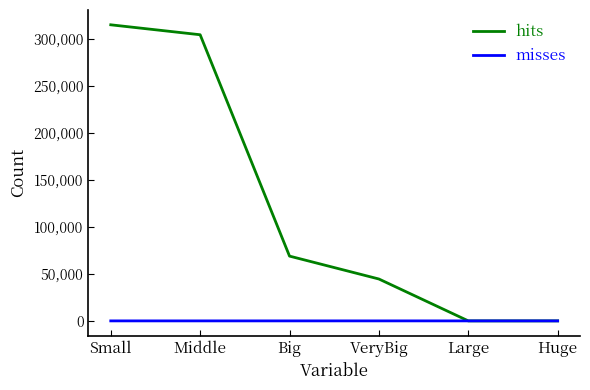

List the series in order of their overall mean, highest first.

hits, misses